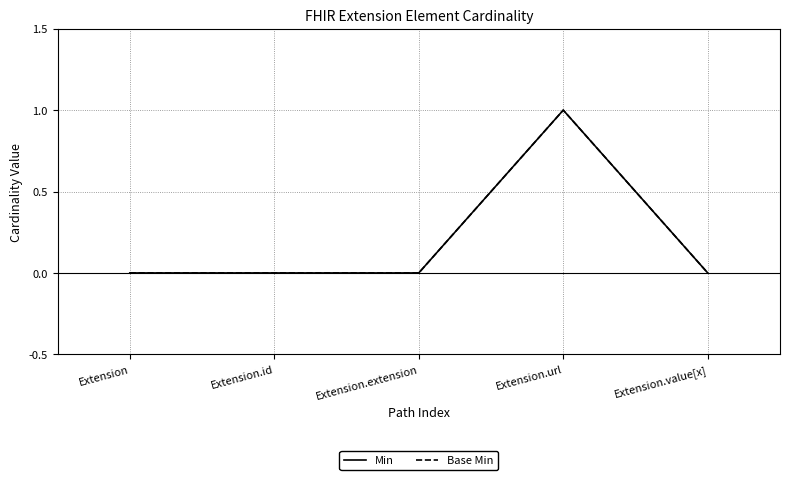

Reading left to right, extract all data points from this chart.

Min: Extension=0	Extension.id=0	Extension.extension=0	Extension.url=1	Extension.value[x]=0
Base Min: Extension=0	Extension.id=0	Extension.extension=0	Extension.url=1	Extension.value[x]=0